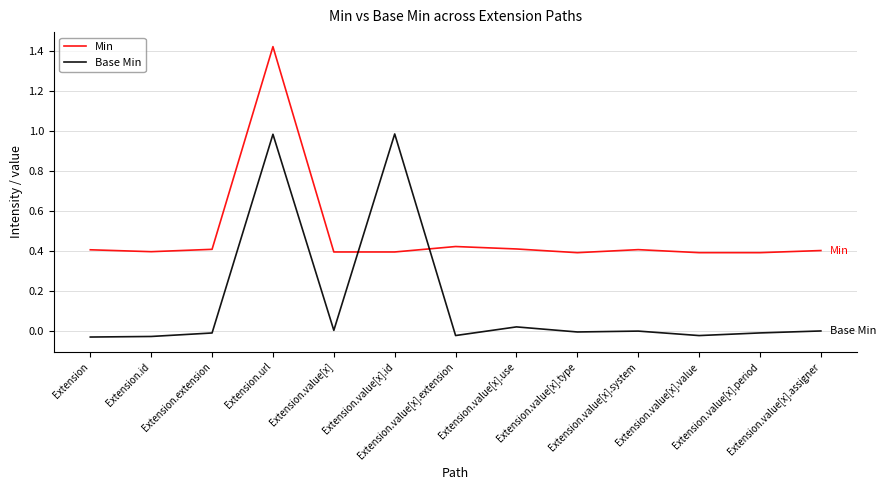

What is the sum of all Min values?

6.3